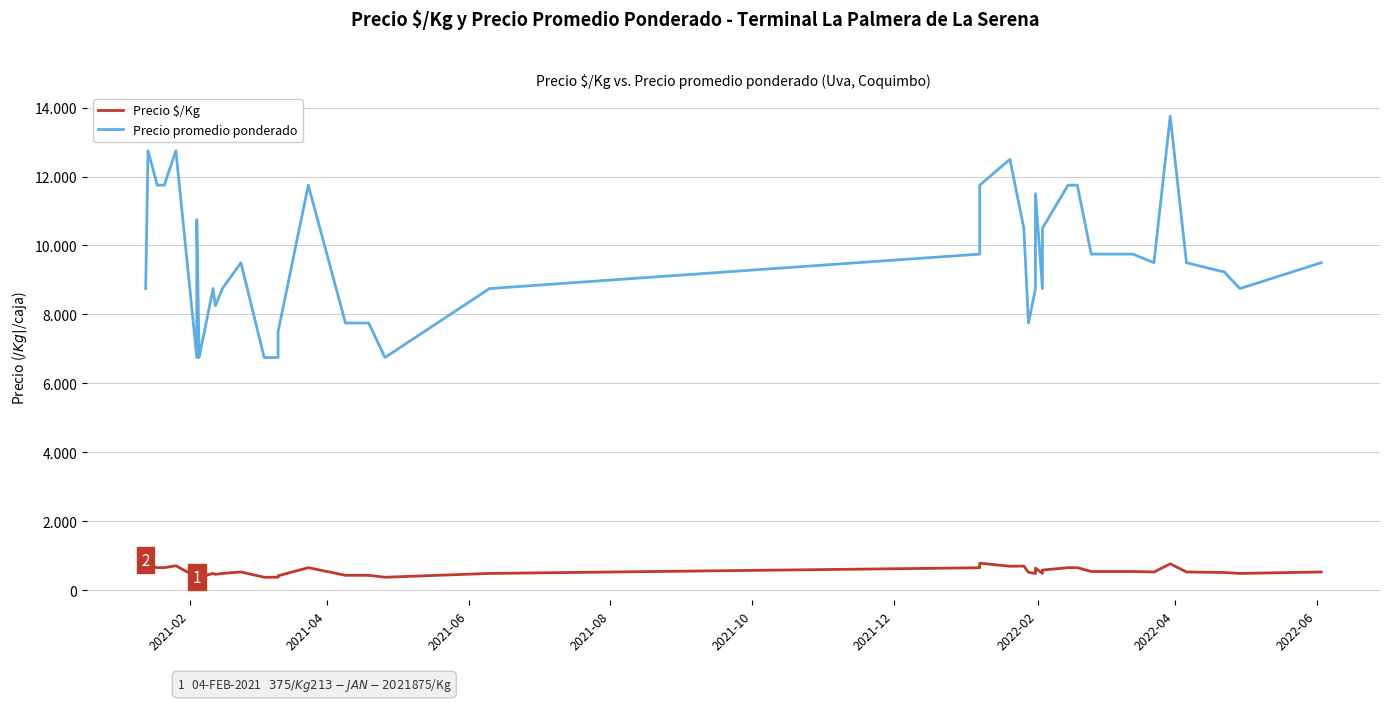

True or false: Precio $/Kg has a value of 350 at 11.

False